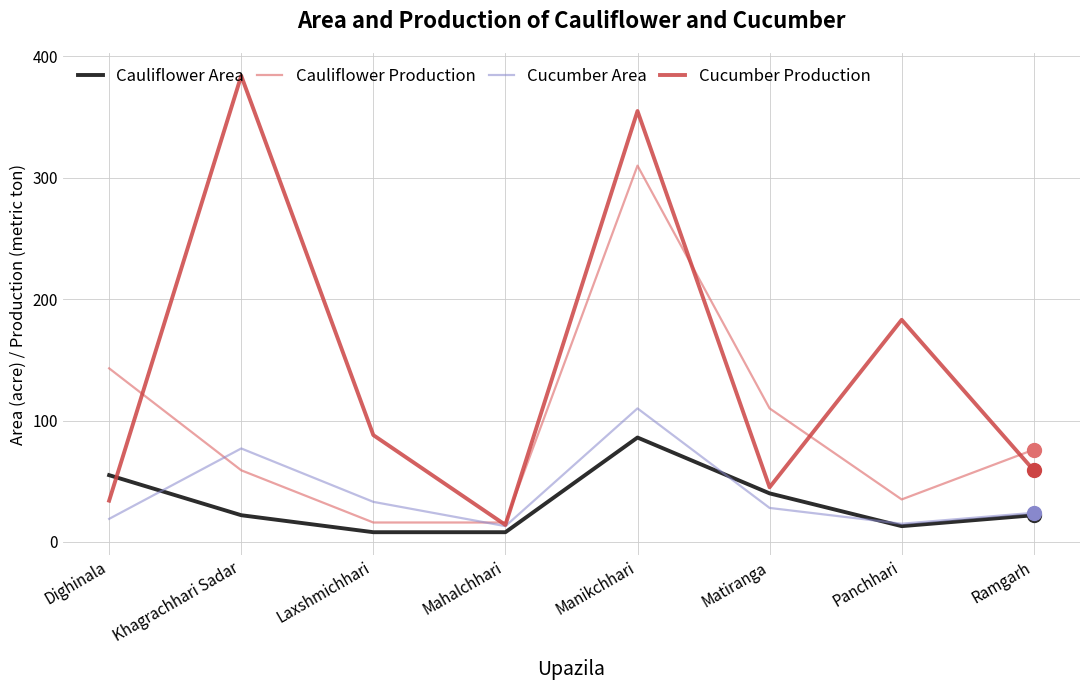

At which label does Cauliflower Area first exceed 22?

Dighinala